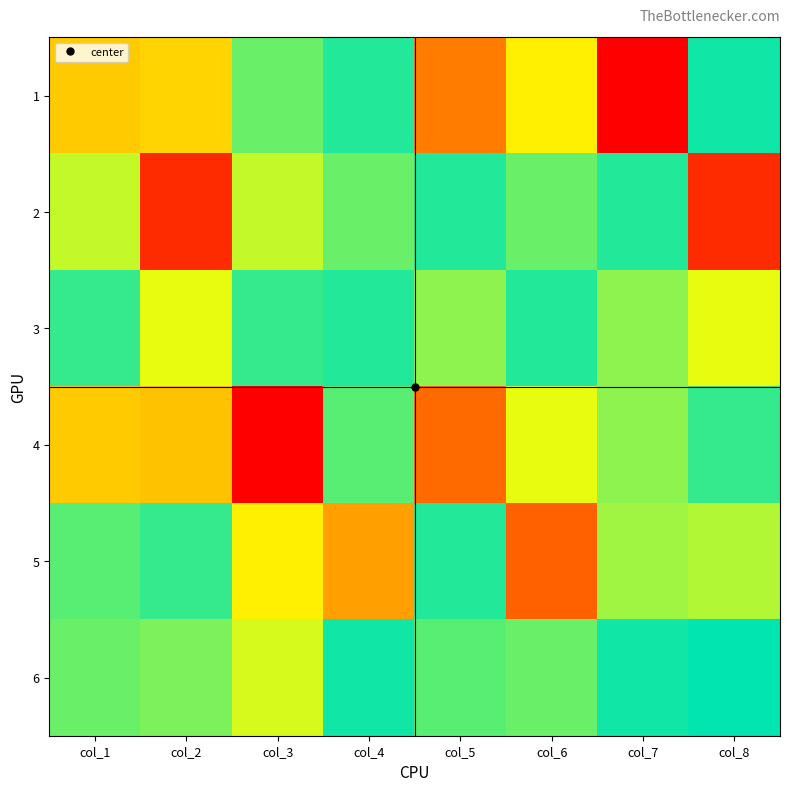

What is the spread (max minus min) of values at col_1?

40